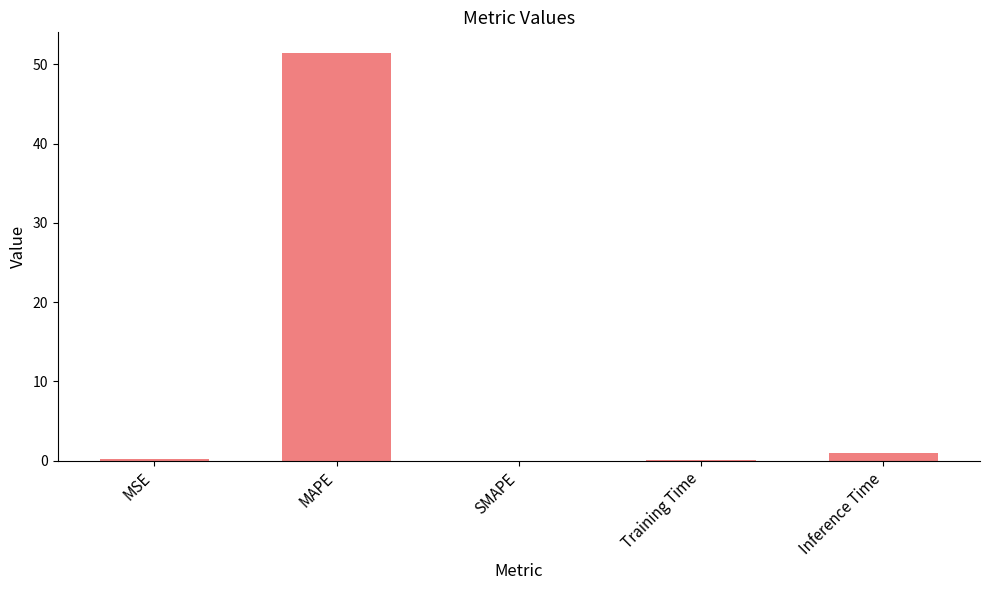

The value at Inference Time is 0.9. True or false?

True